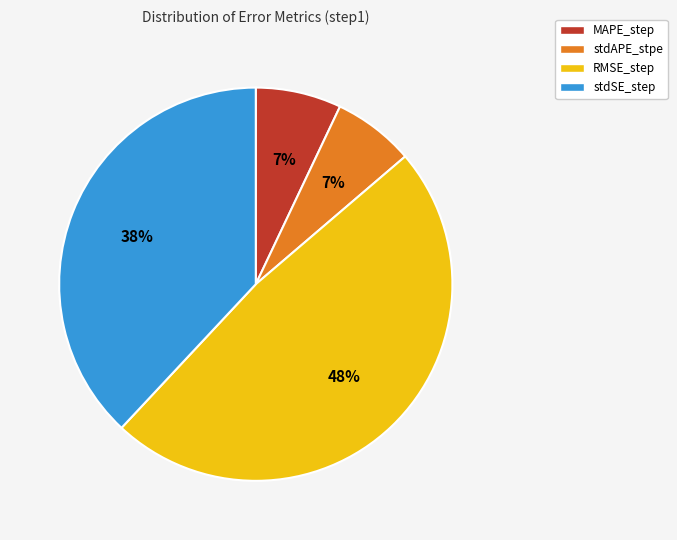

Which has a higher value, stdSE_step or RMSE_step?

RMSE_step